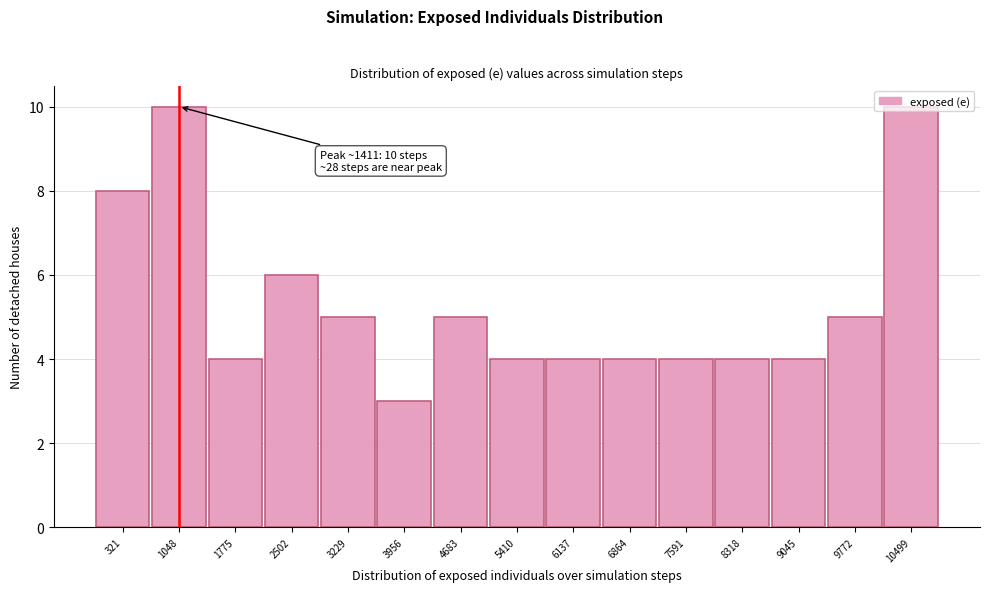

The chart shows a value of 5 at 4683. True or false?

True